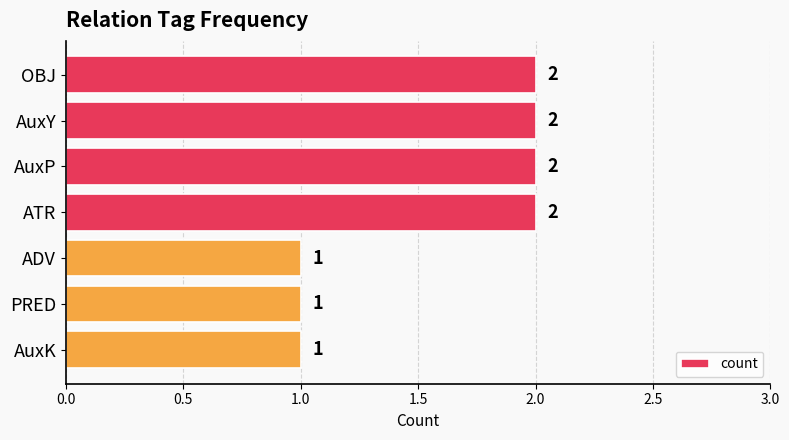

How many values are between 1 and 2?

7